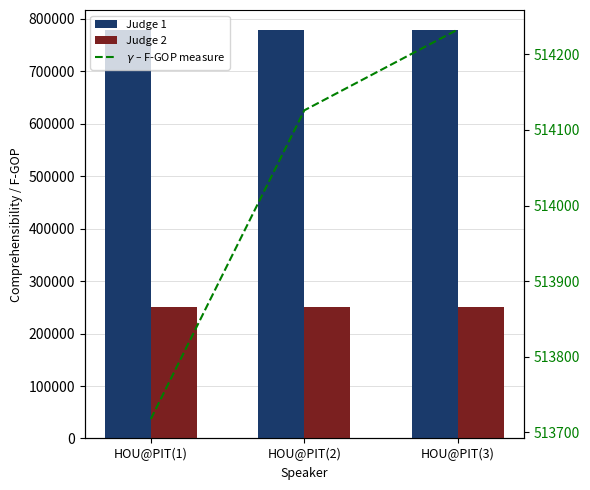

Rank the categories by $\gamma$ – F-GOP measure value from highest to lowest.

HOU@PIT(3), HOU@PIT(2), HOU@PIT(1)